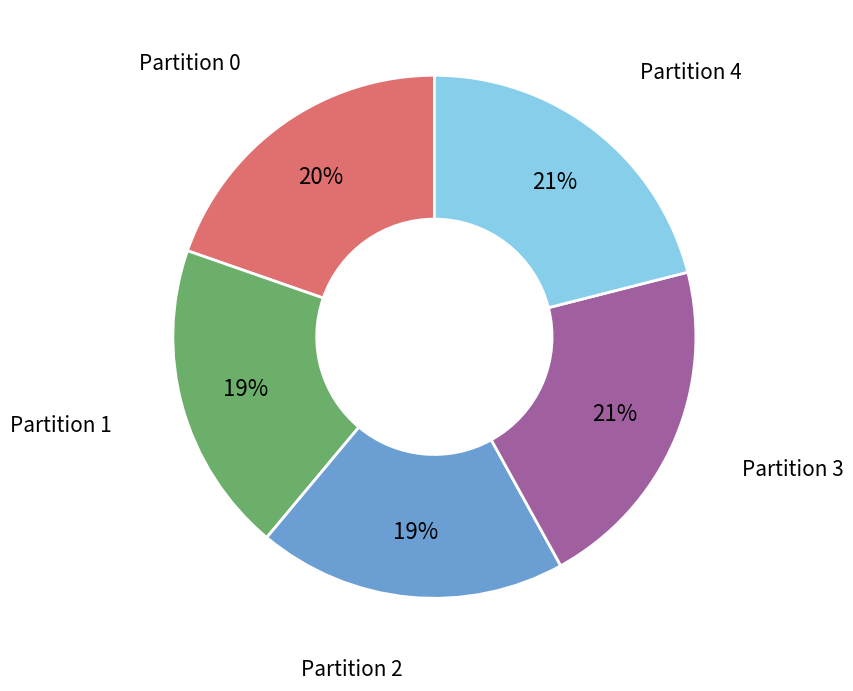

Is there a majority slice in this chart?

No